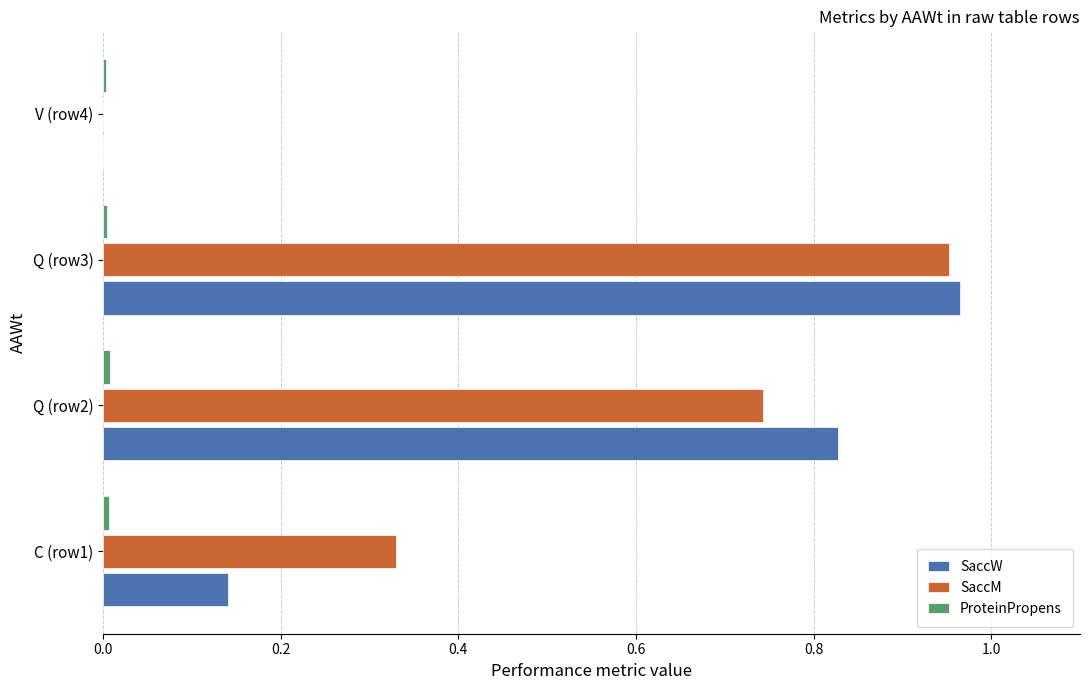

What is the sum of all SaccM values?

2.0